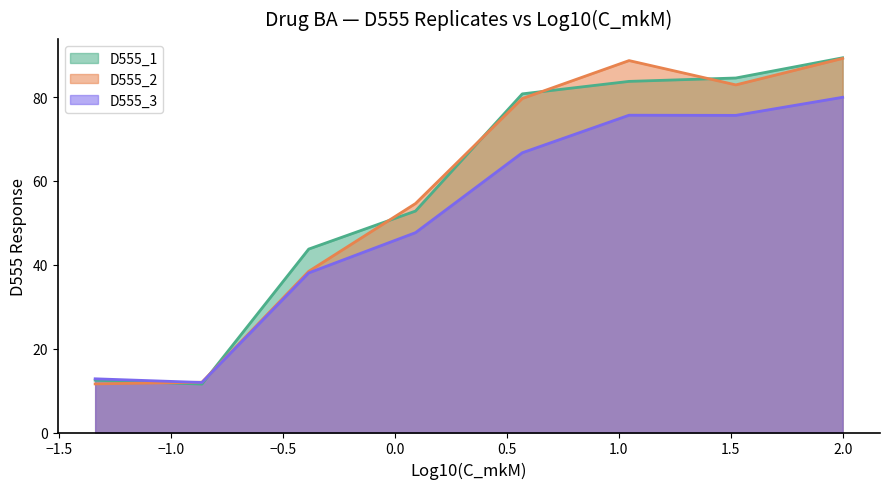

What is the highest value of the D555_1 series?

89.4